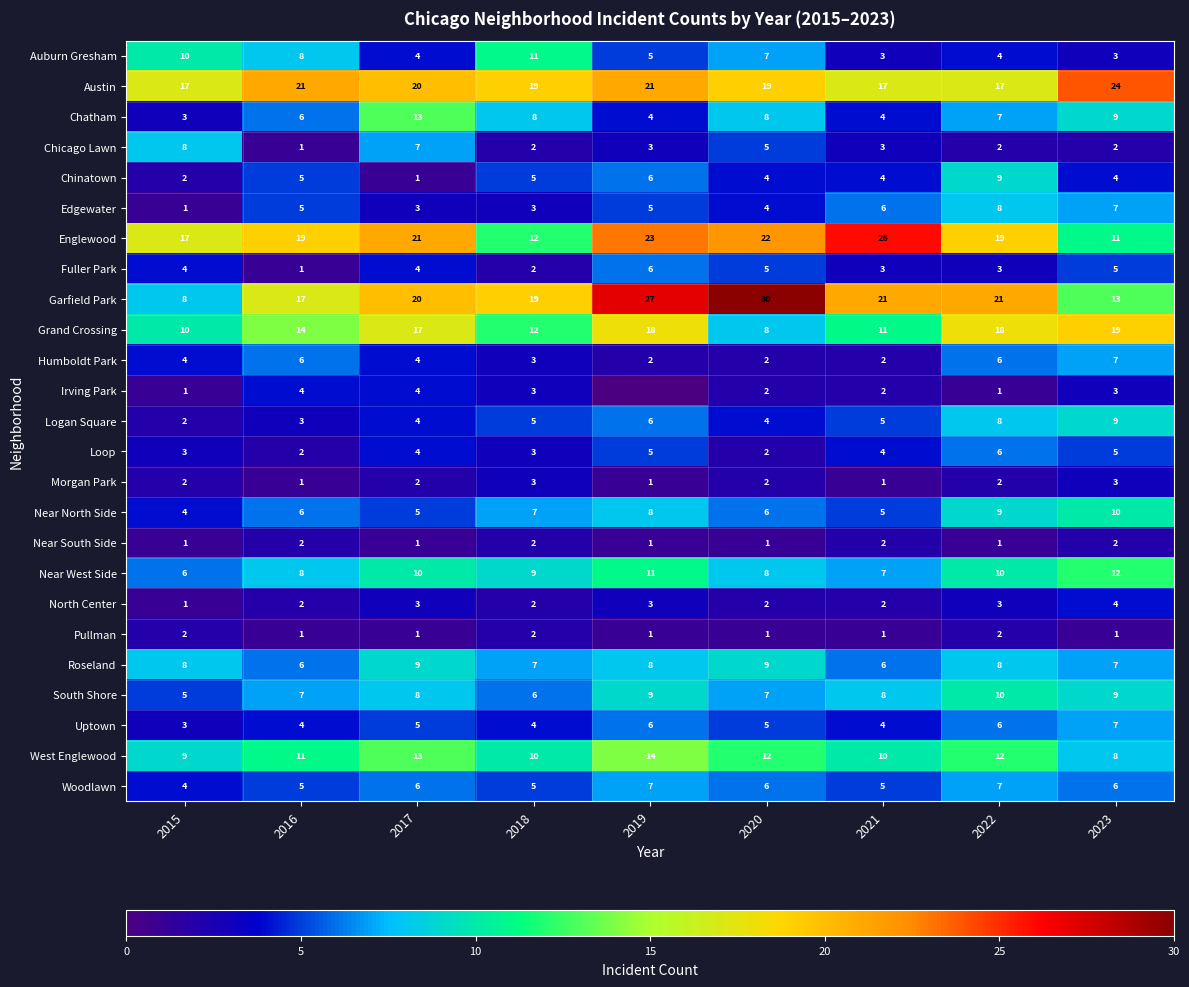

Is the value of Logan Square at 2022 greater than the value of Near West Side at 2022?

No